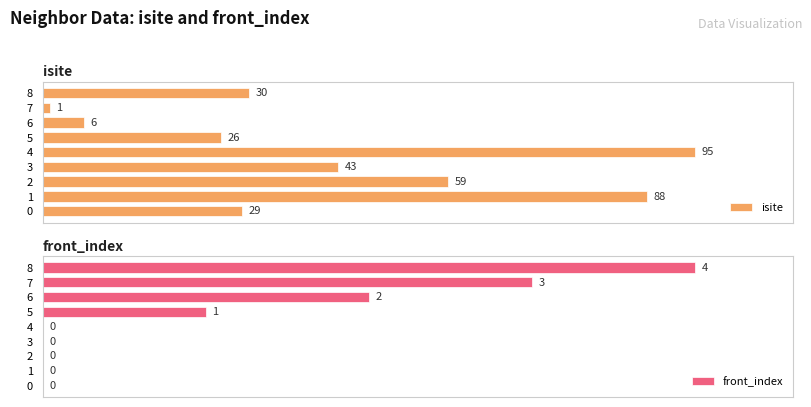

What is the sum of all isite values?

377